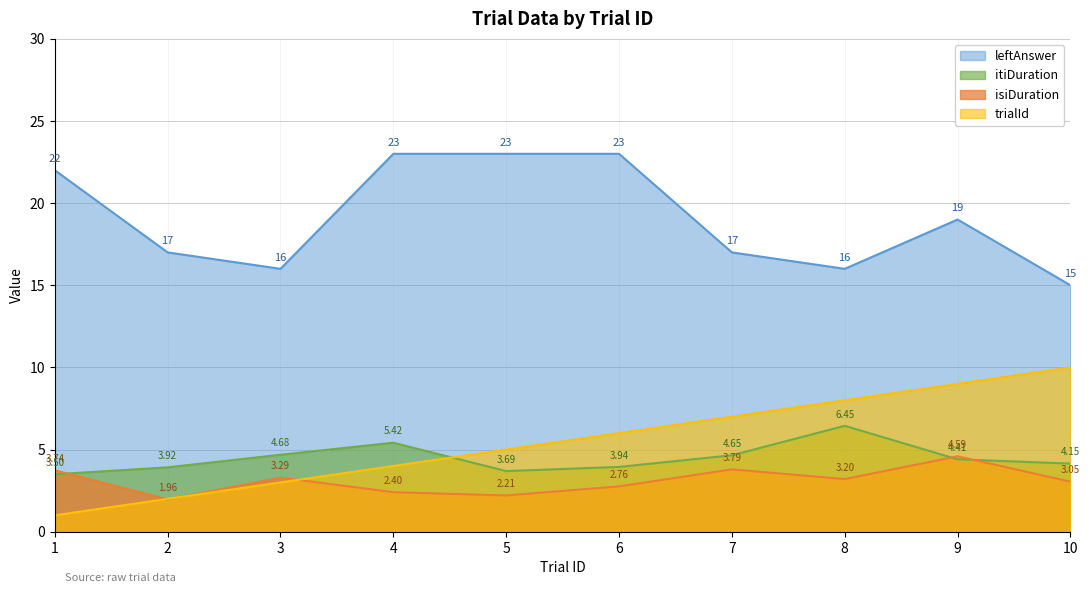

True or false: itiDuration has a value of 1.9 at 2.

False